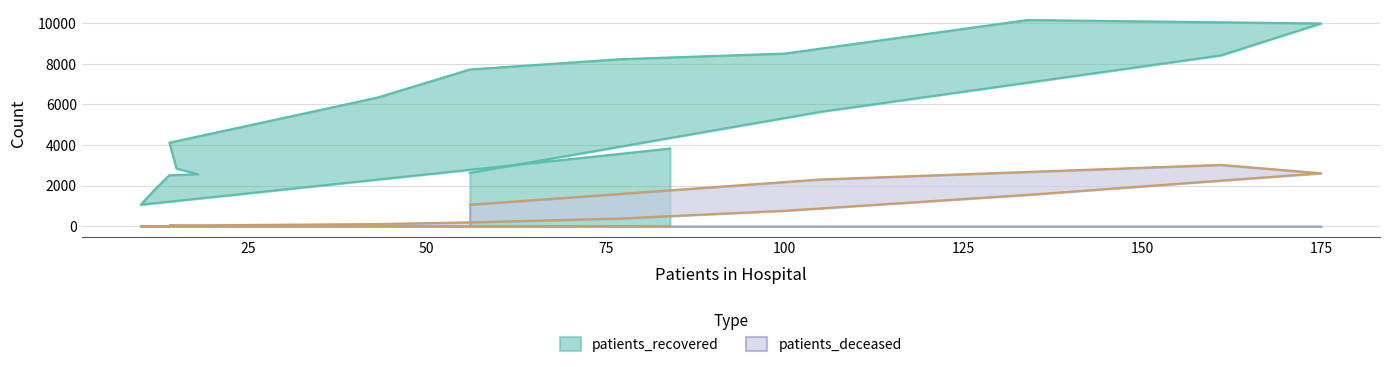

Does the chart have visible grid lines?

Yes